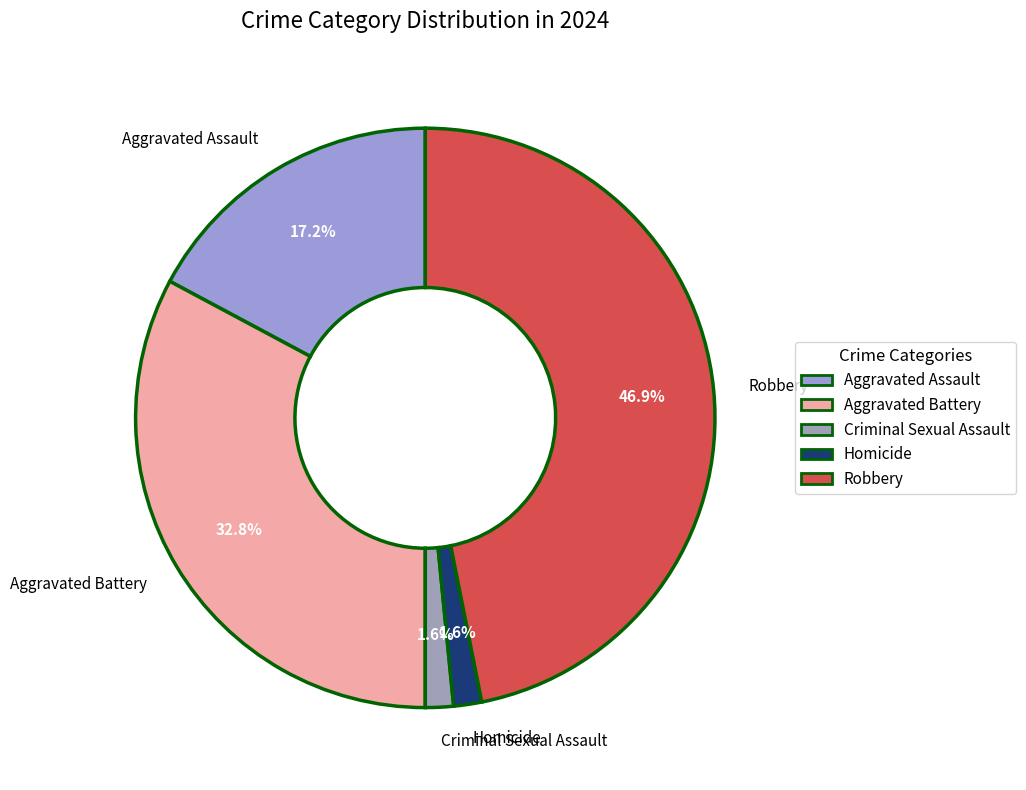

Does Criminal Sexual Assault represent more than half of the total?

No